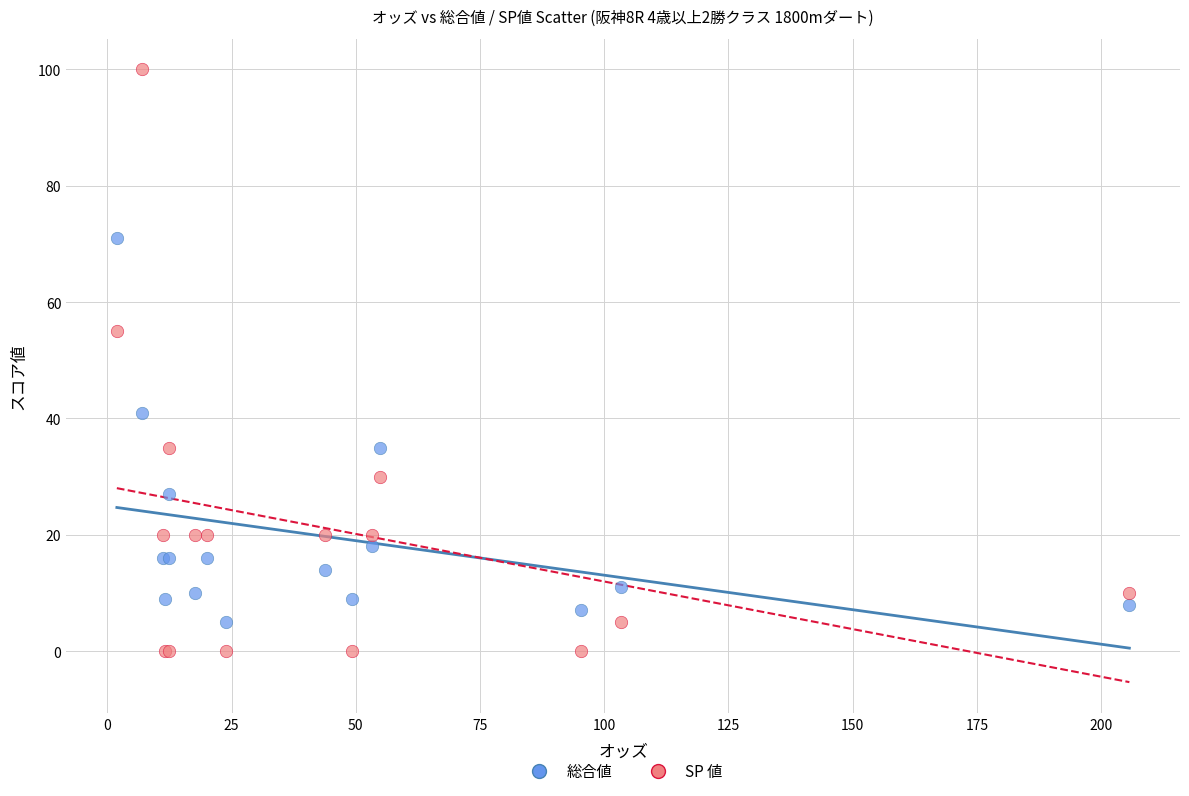

Which series reaches the maximum Y coordinate?

SP 値